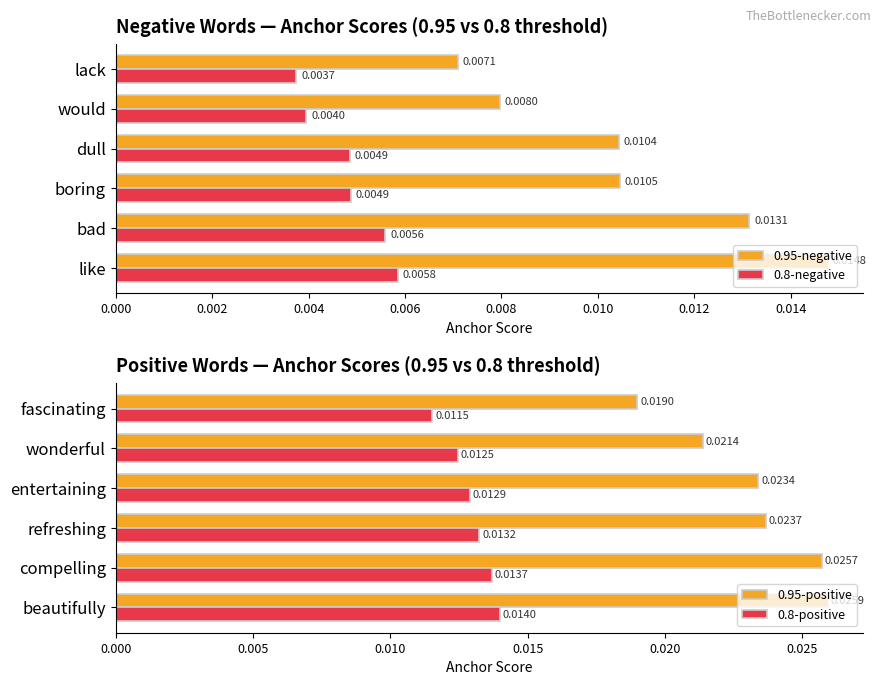

Where is 0.95-negative nearest to the value 0?

lack